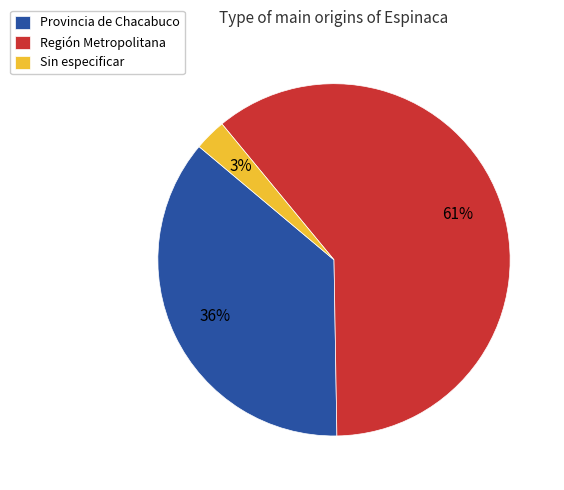

Do Región Metropolitana and Sin especificar together represent more than half of the pie?

Yes